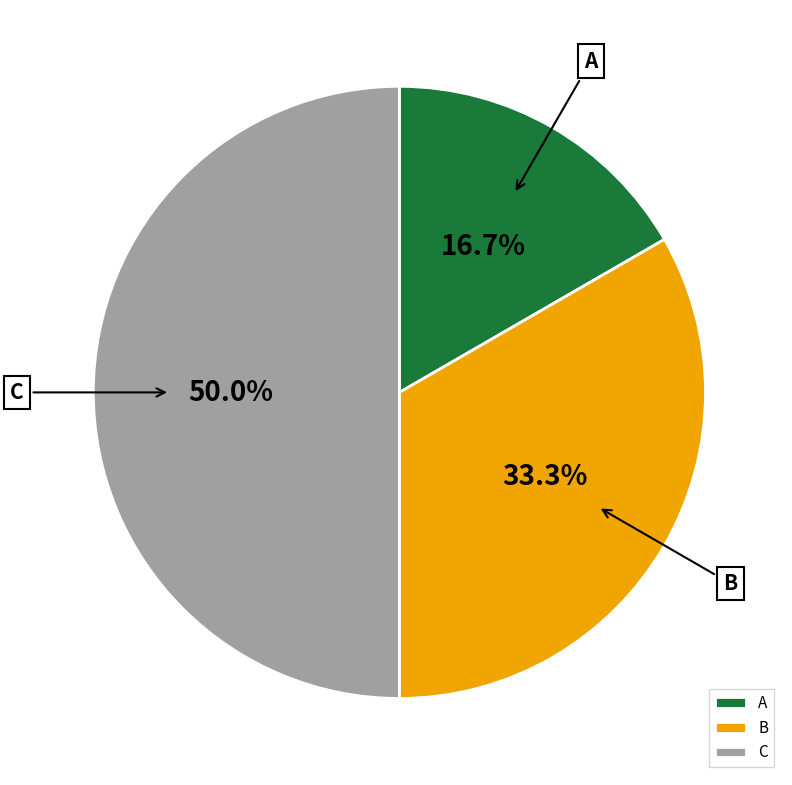

How many segments does this pie chart have?

3